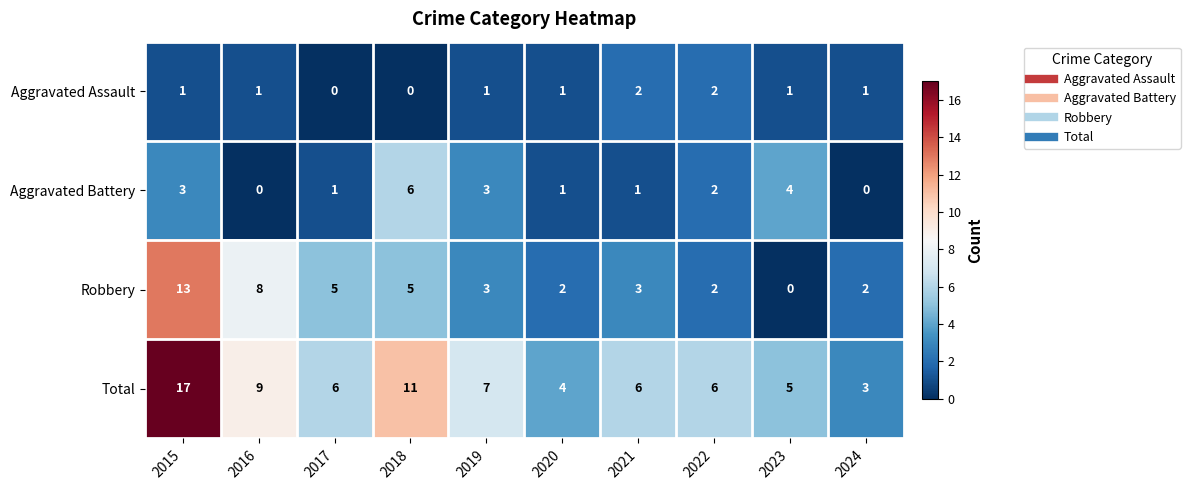

Where does the Total series first go above 6?

2015